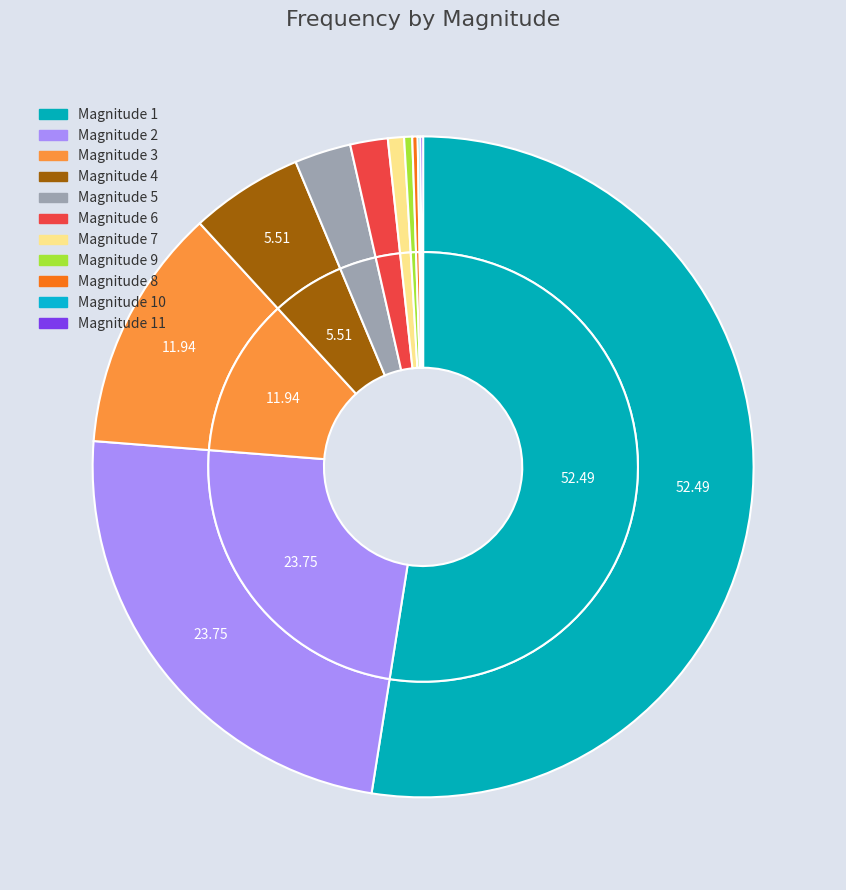

Which slice represents more than half of the pie?

1